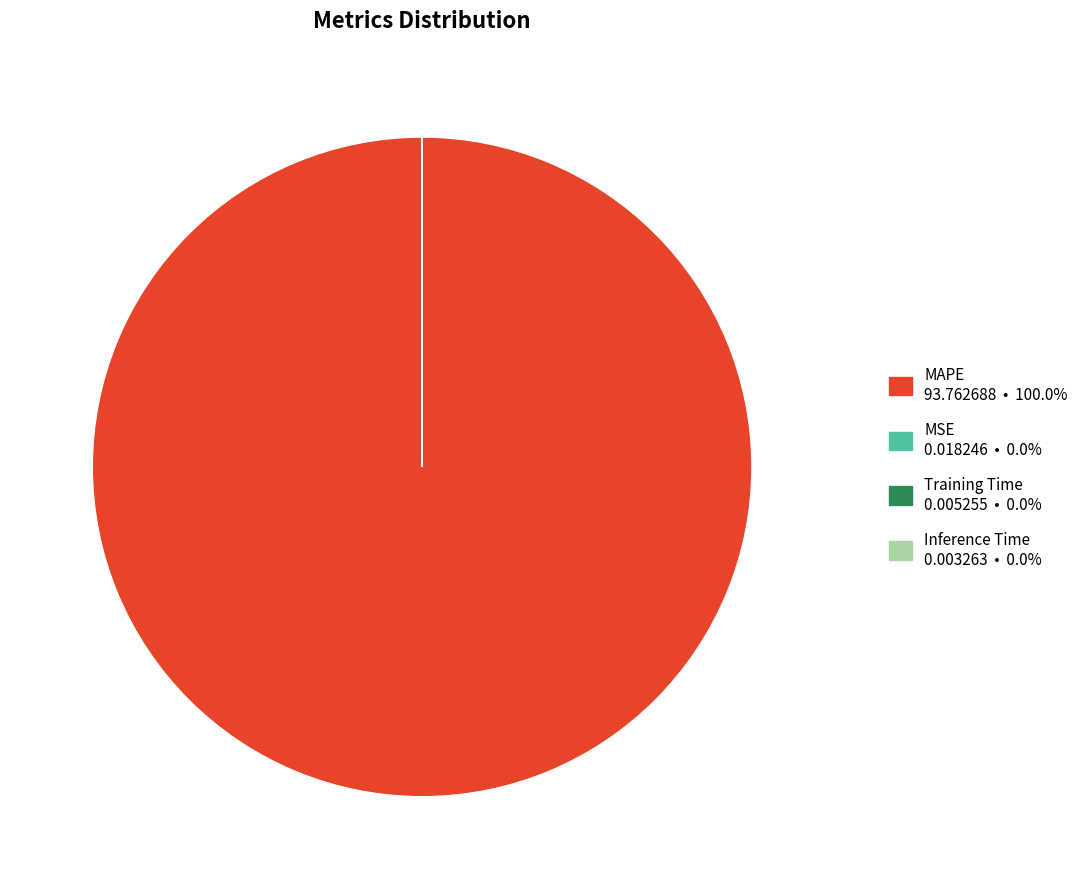

Does MAPE account for over 50% of the chart?

Yes